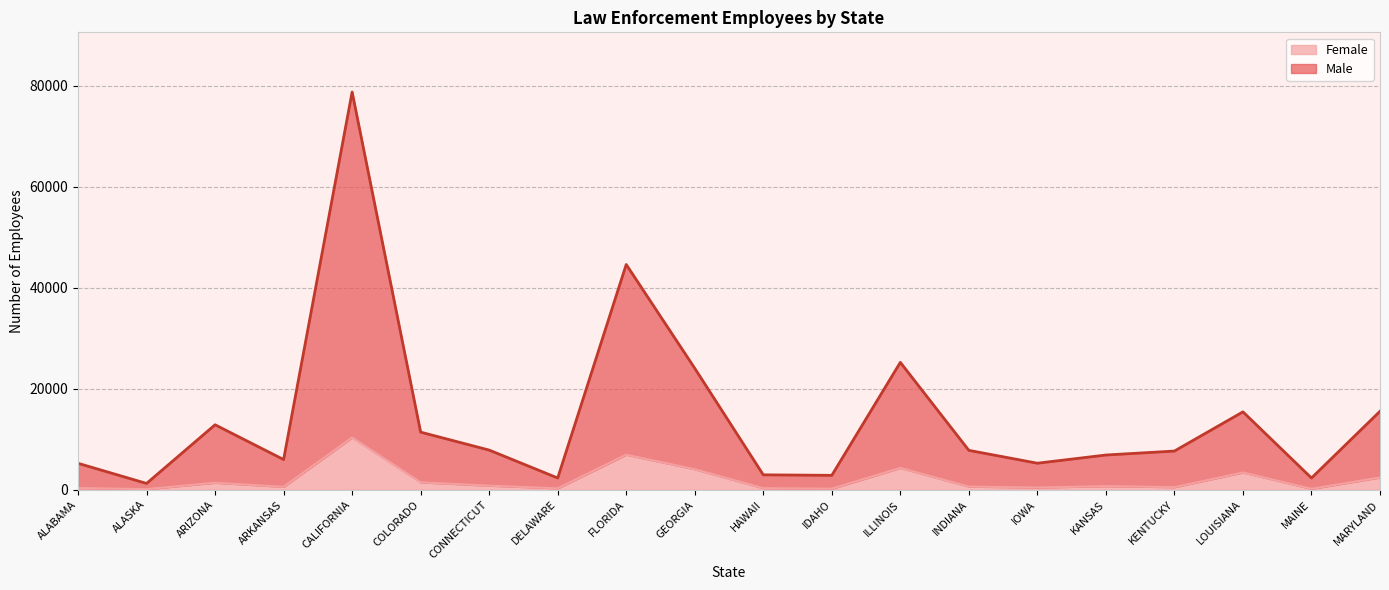

Read the Female value at CALIFORNIA, to the nearest 10.

10340